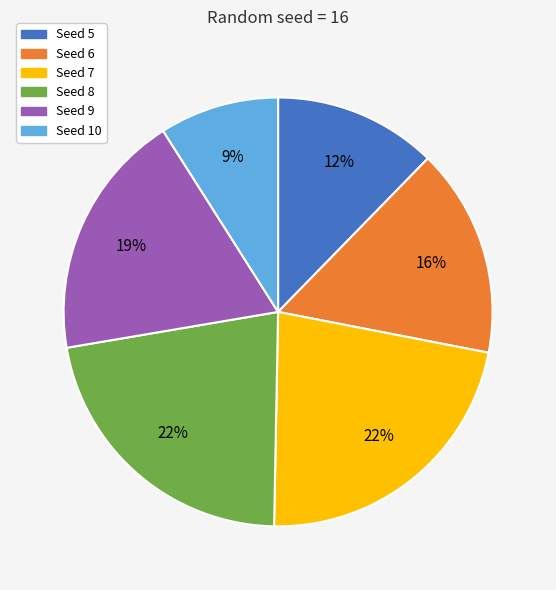

Which slice is the smallest?

Seed 10